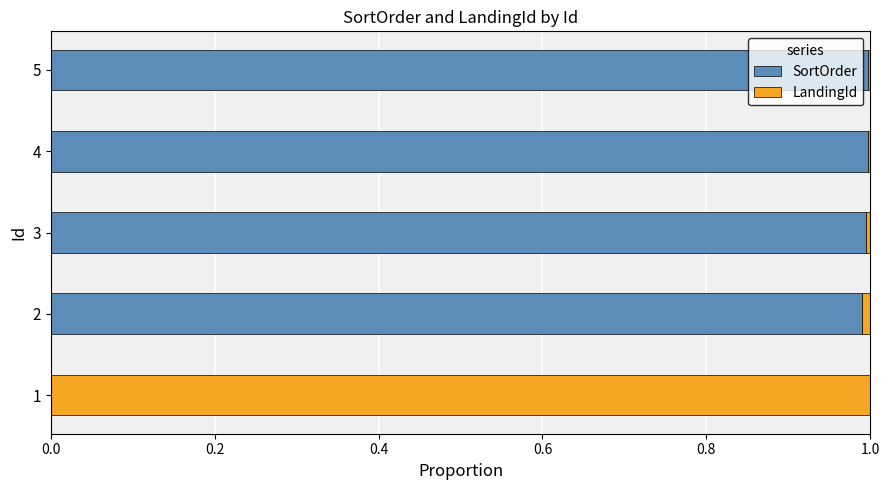

True or false: SortOrder has a value of 0.0 at 1.

True